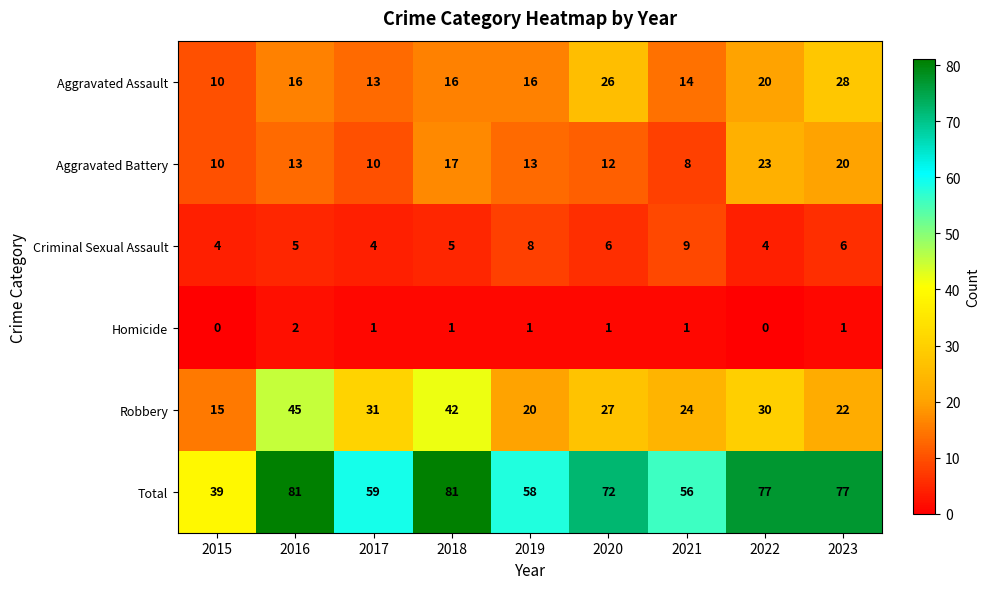

The value of Criminal Sexual Assault at 2017 is 2. True or false?

False